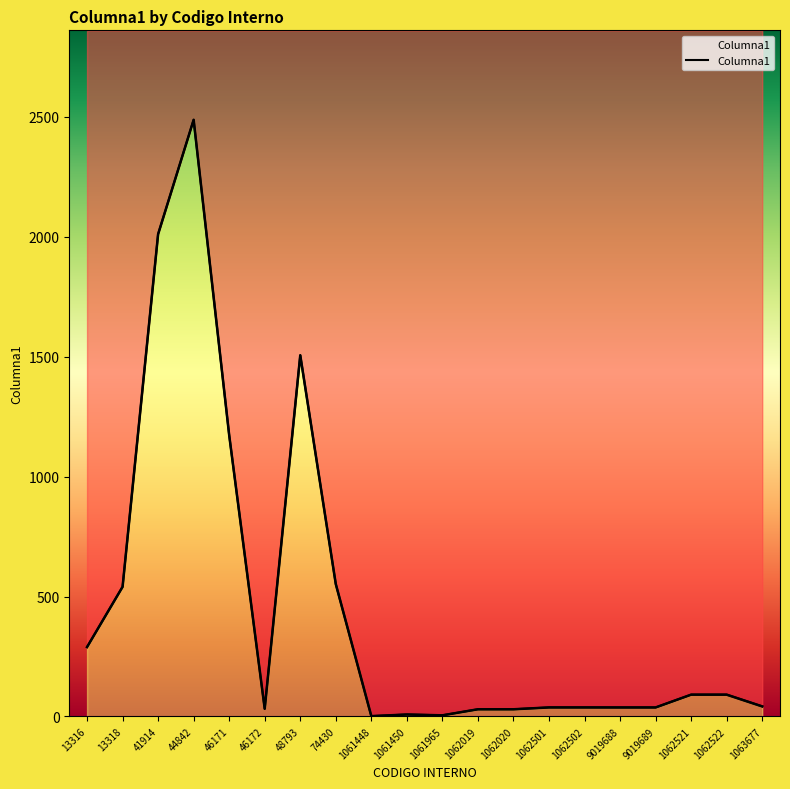

What is the approximate value at 1062502?

37.5